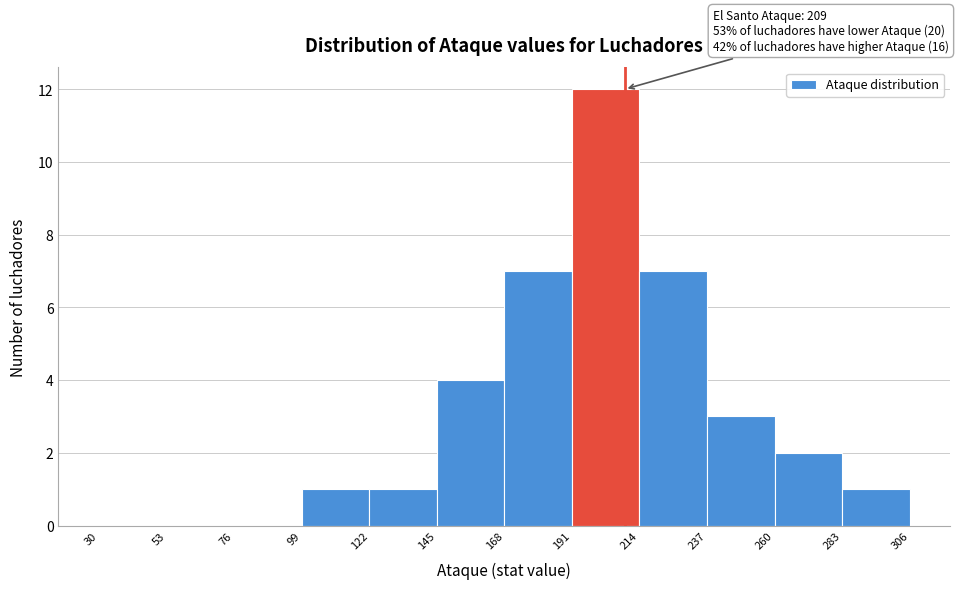

Which range on the x-axis has the tallest bar?

191 to 214